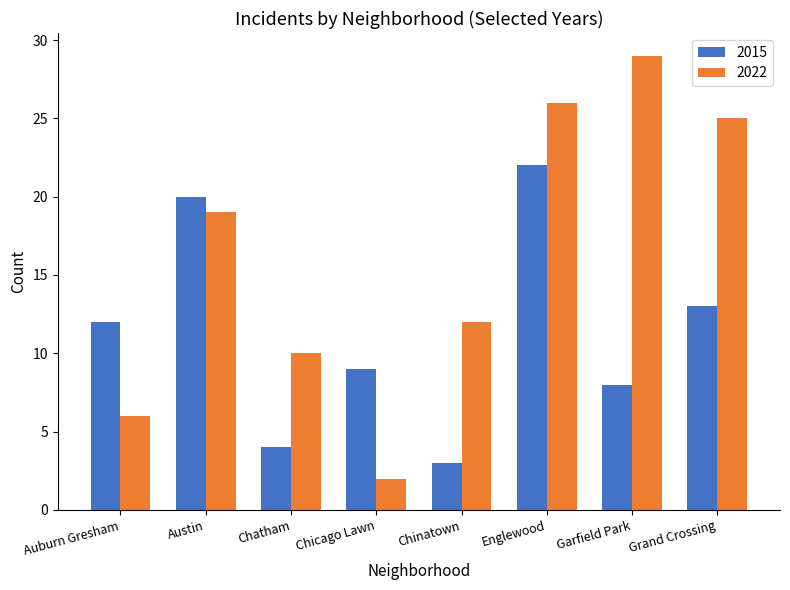

List the series in order of their peak value, lowest first.

2015, 2022